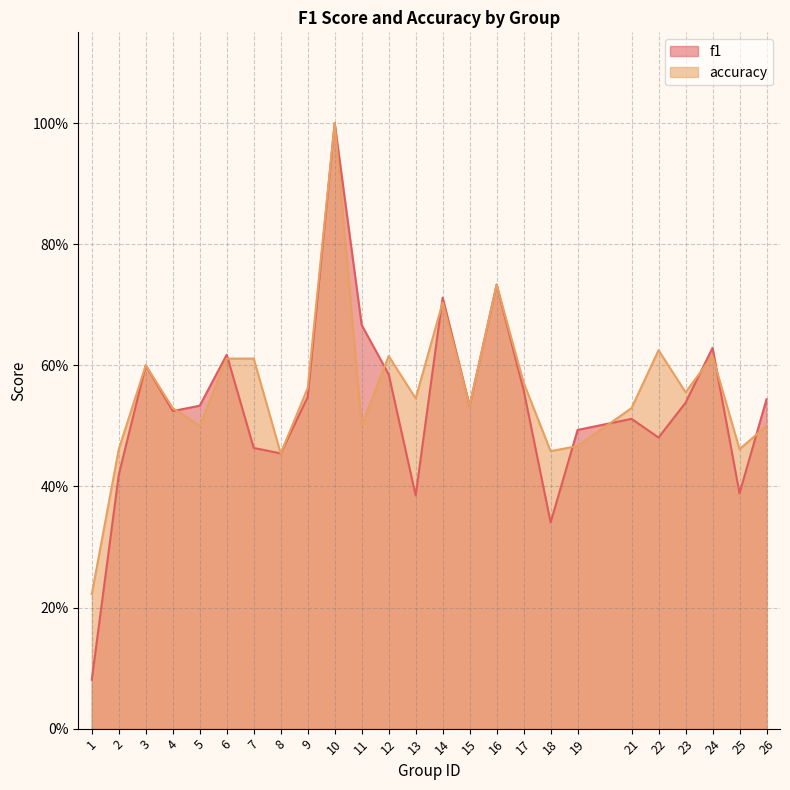

What are all the series names shown in the legend?

f1, accuracy